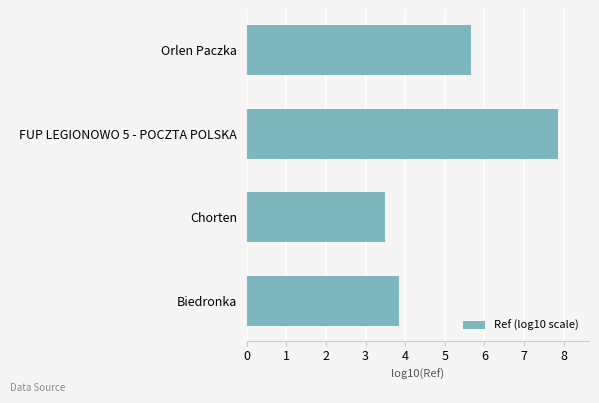

The chart shows a value of 2.2 at Orlen Paczka. True or false?

False